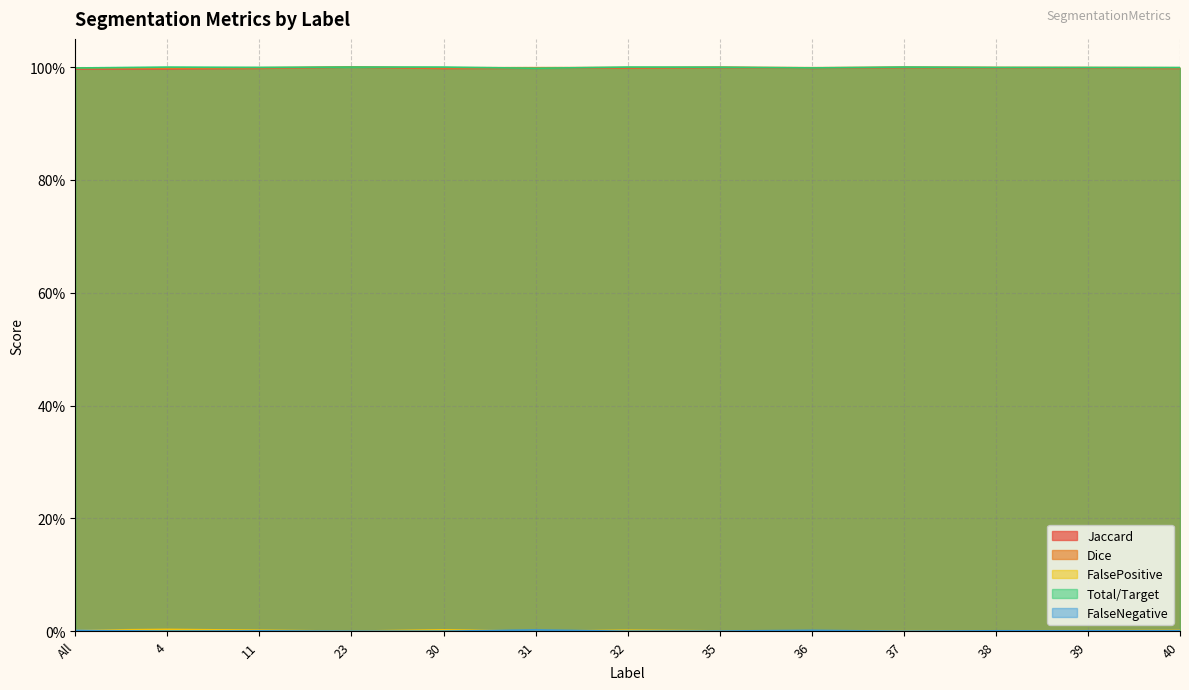

The value of FalsePositive at 30 is 0.0. True or false?

True